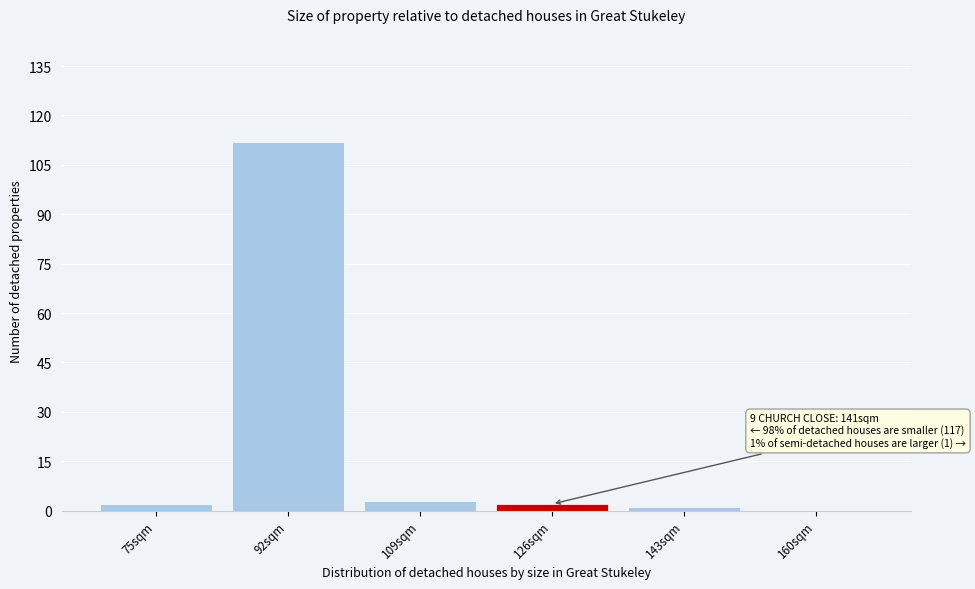

Reading left to right, list all the values displayed in this chart.

75sqm=2	92sqm=112	109sqm=3	126sqm=2	143sqm=1	160sqm=0